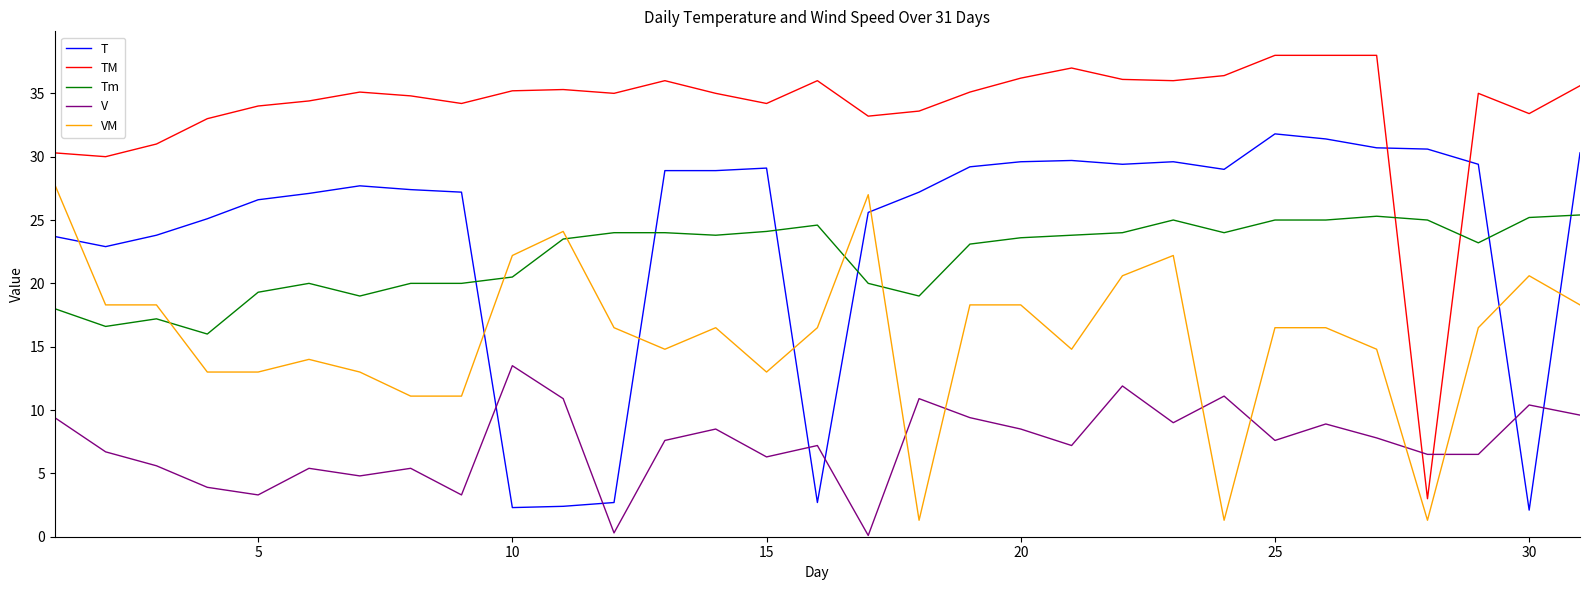

True or false: TM has more than 1 interior local peaks.

True